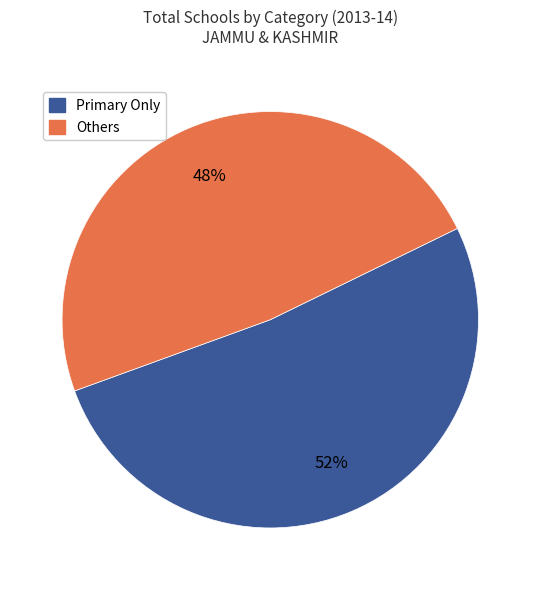

Rank the categories by value from highest to lowest.

Primary Only, Others